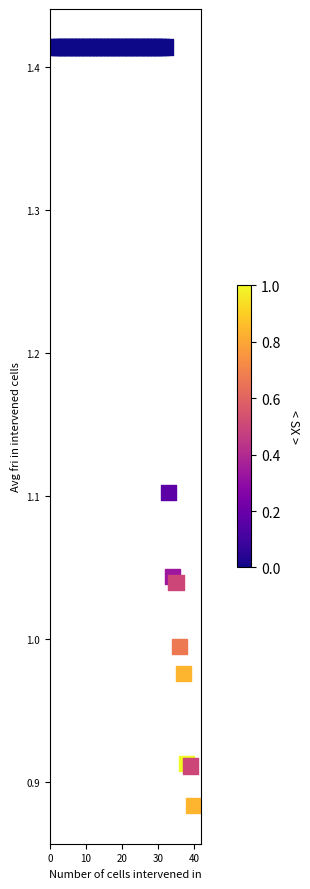

What is the range of X values (max minus min)?

39.0